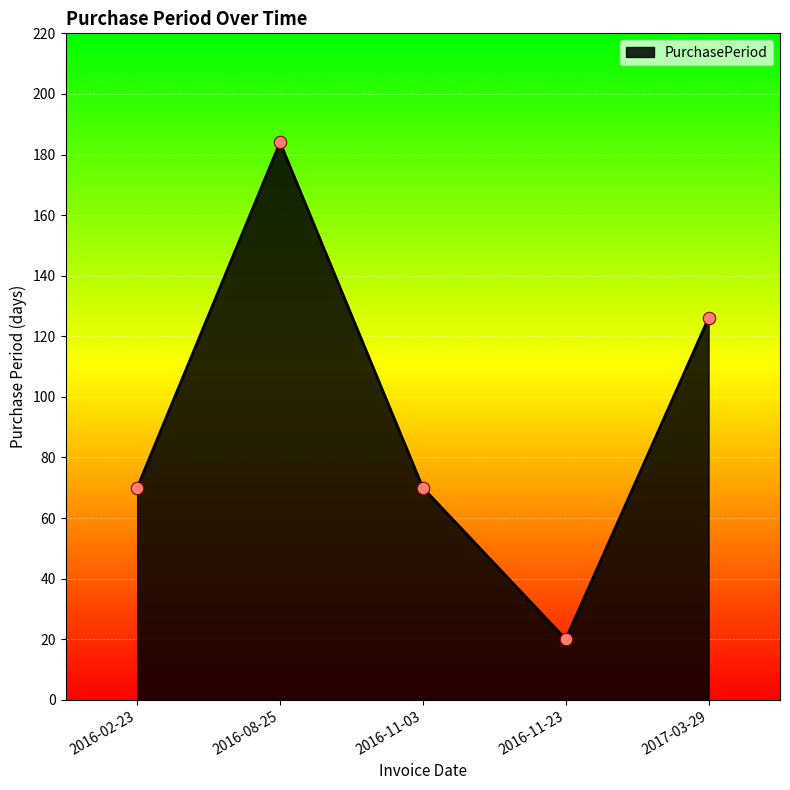

What is the change in value from 2016-08-25 to 2016-11-23?

-164